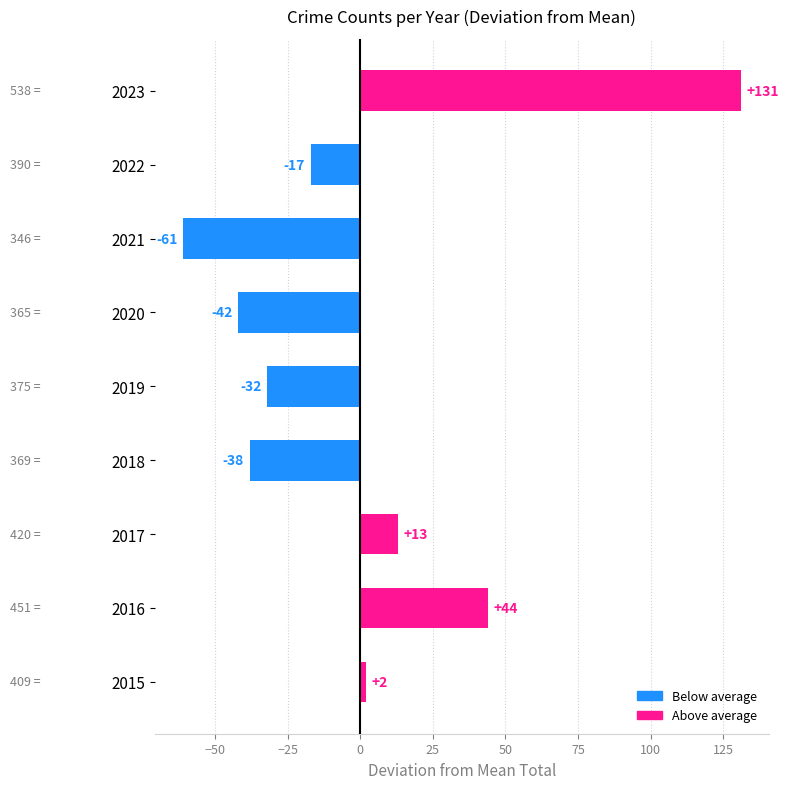

What is the minimum value shown in the chart?

-61